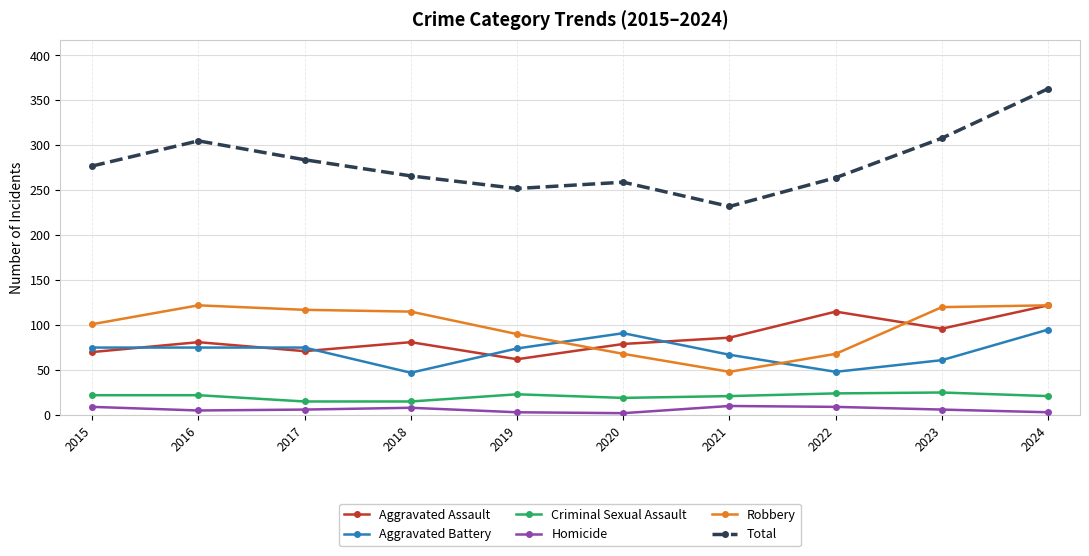

True or false: Aggravated Battery and Criminal Sexual Assault cross at least once.

False